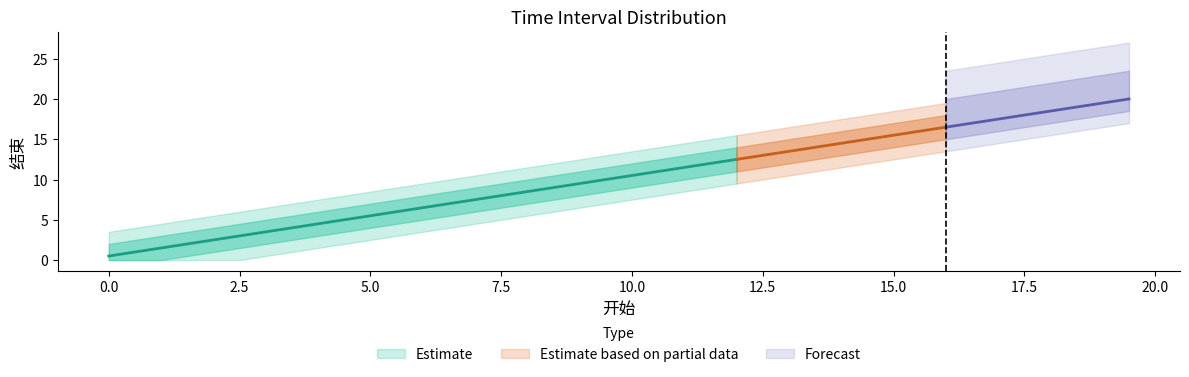

How many values in the 开始 series exceed 10?

19